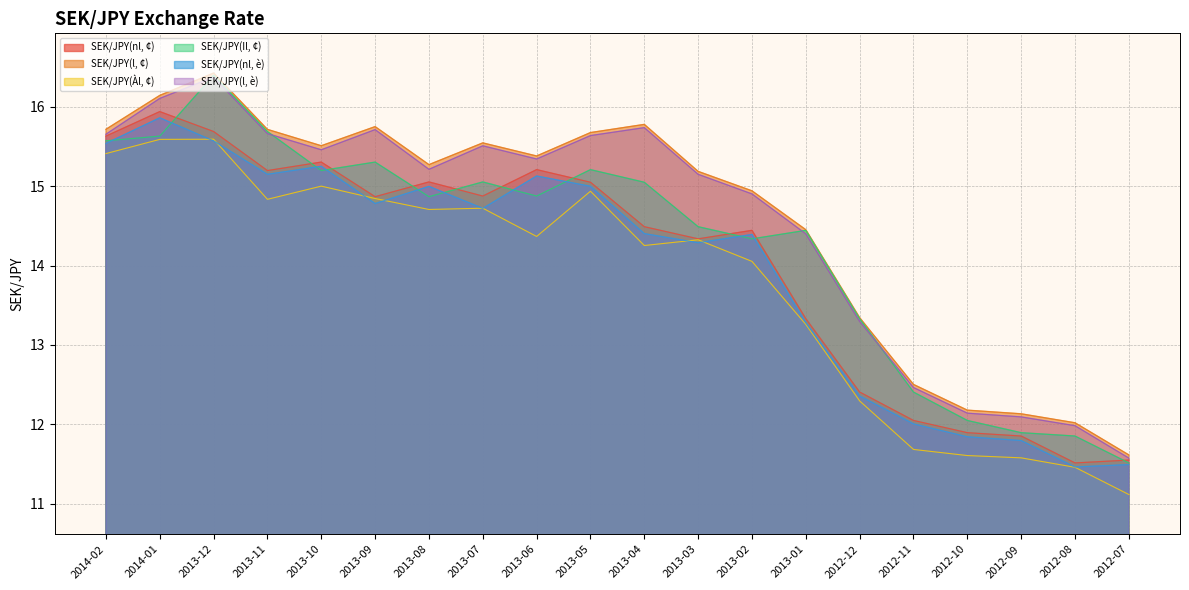

At which label is SEK/JPY(l, ¢) closest to 14?

2013-01